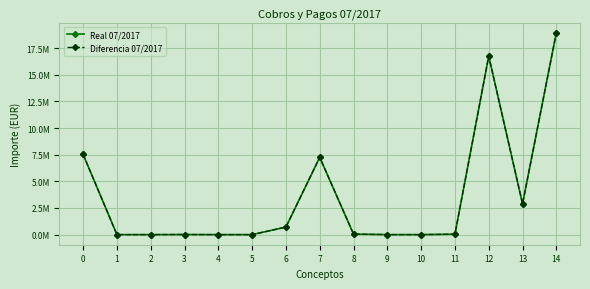

Does the chart have visible grid lines?

Yes